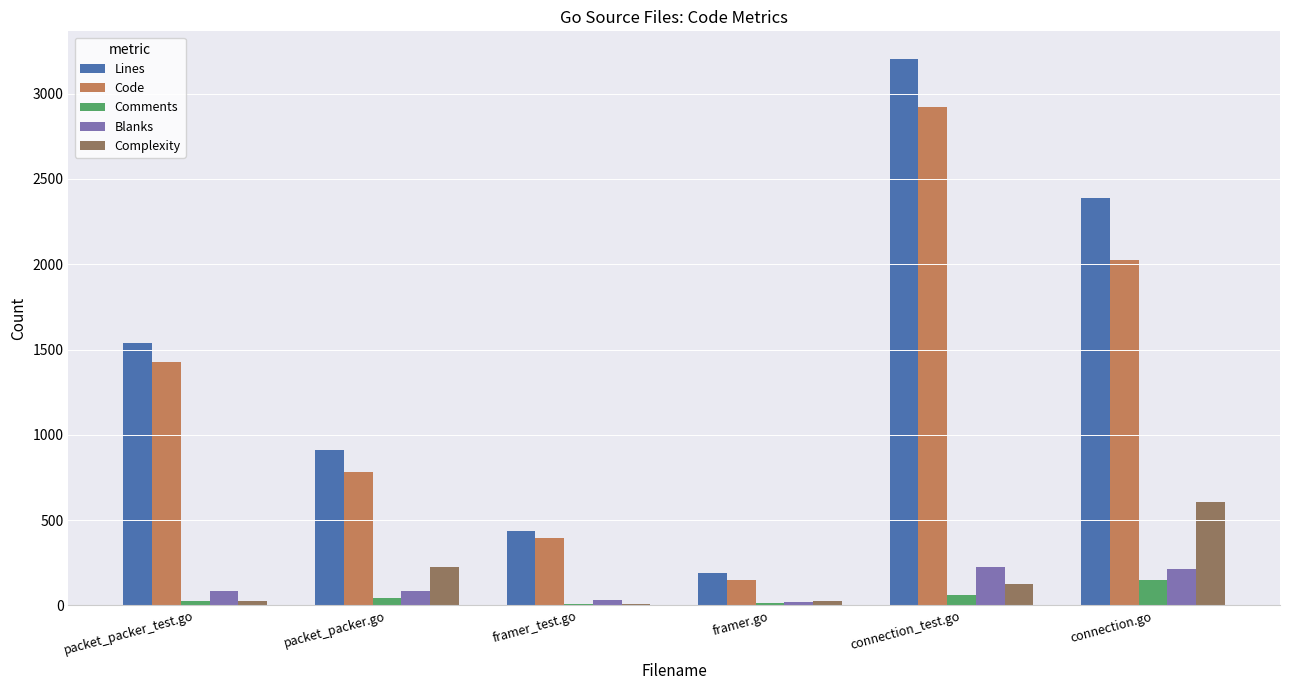

Between framer_test.go and connection_test.go, which series saw the biggest shift?

Lines